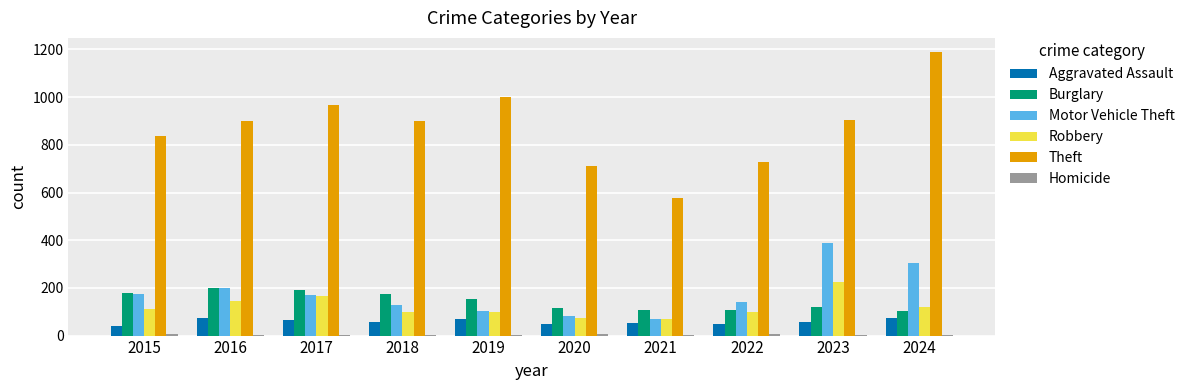

Is it true that Robbery equals 171 at 2018?

False